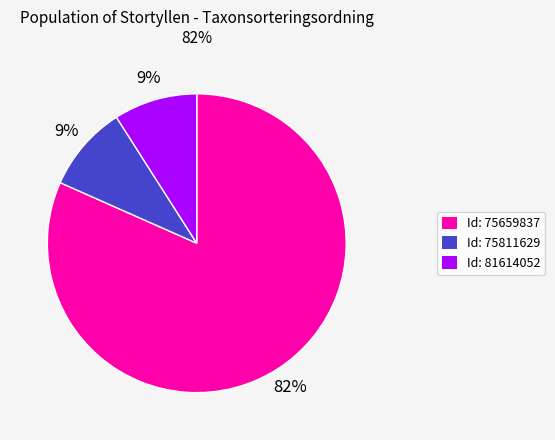

Does any single category account for the majority?

Yes